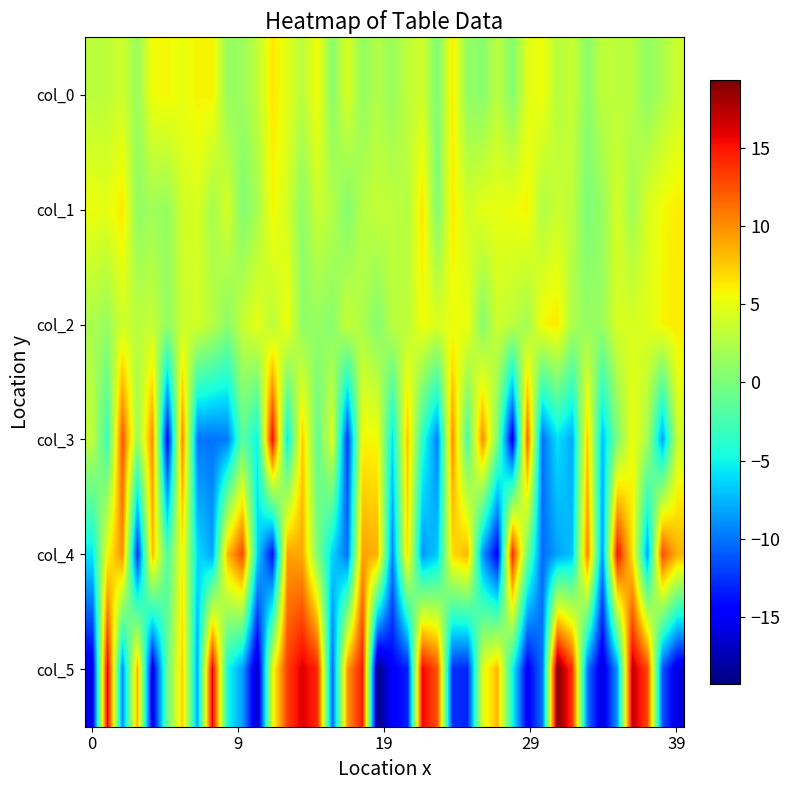

What is the greatest value displayed?

19.3